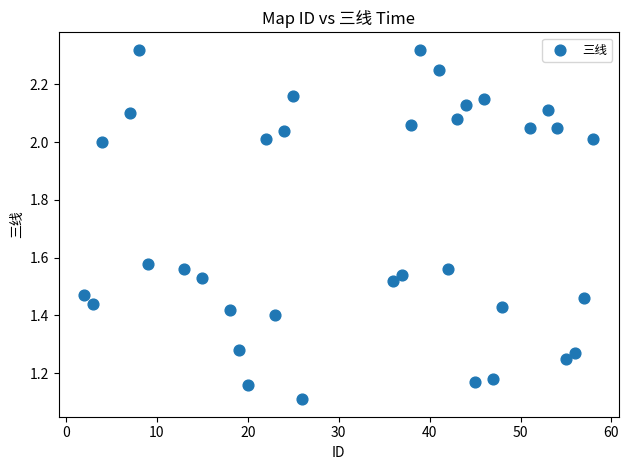

What Y value in the scatter plot is closest to 1?

1.1